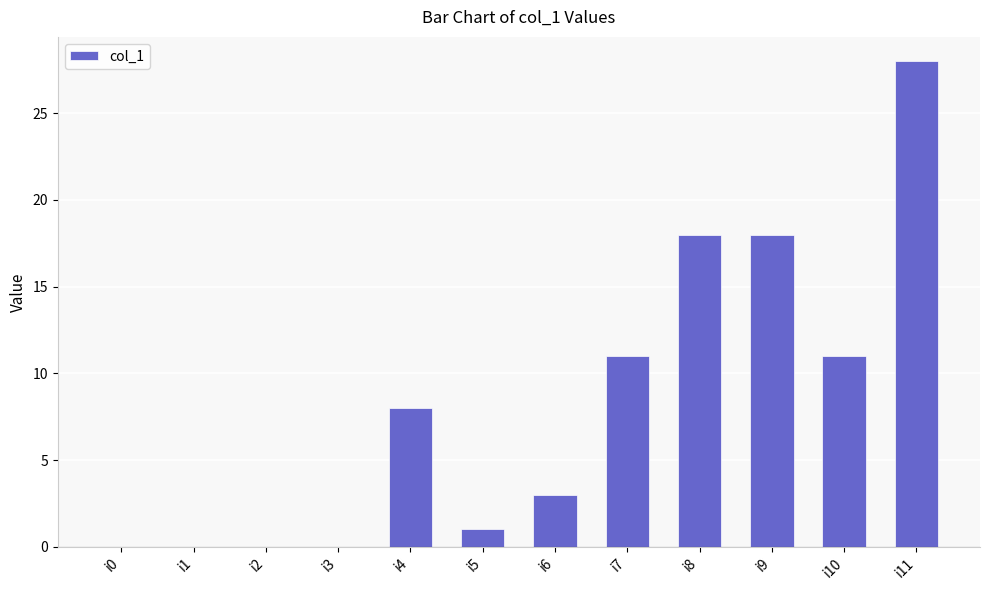

Are the bars horizontal?

No